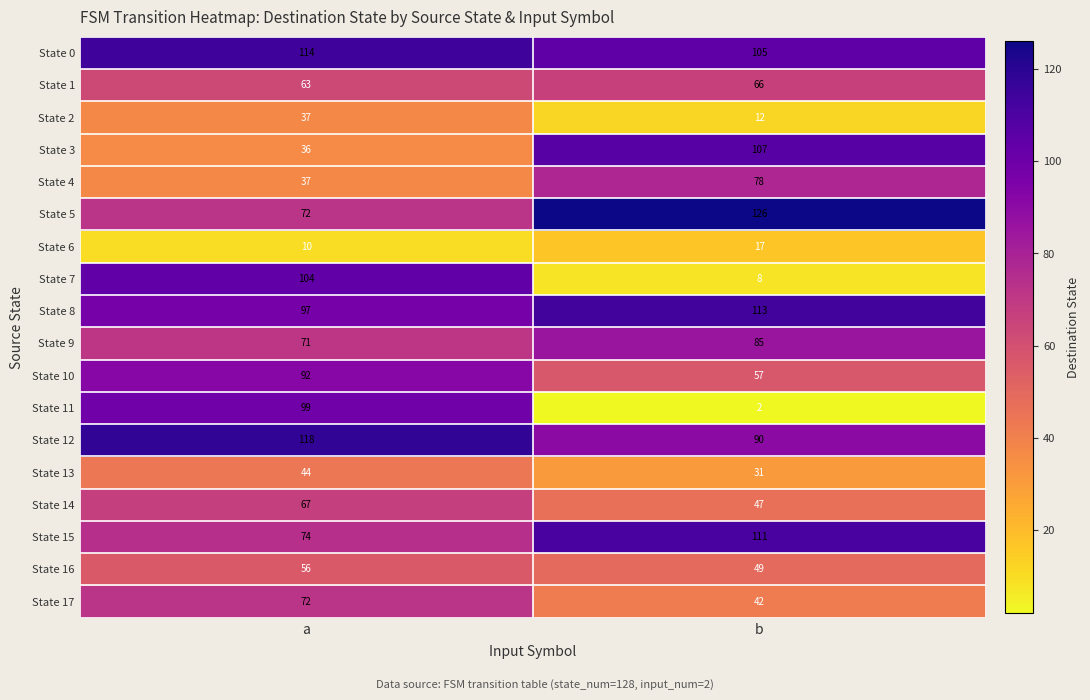

What is the minimum value shown in the chart?

2